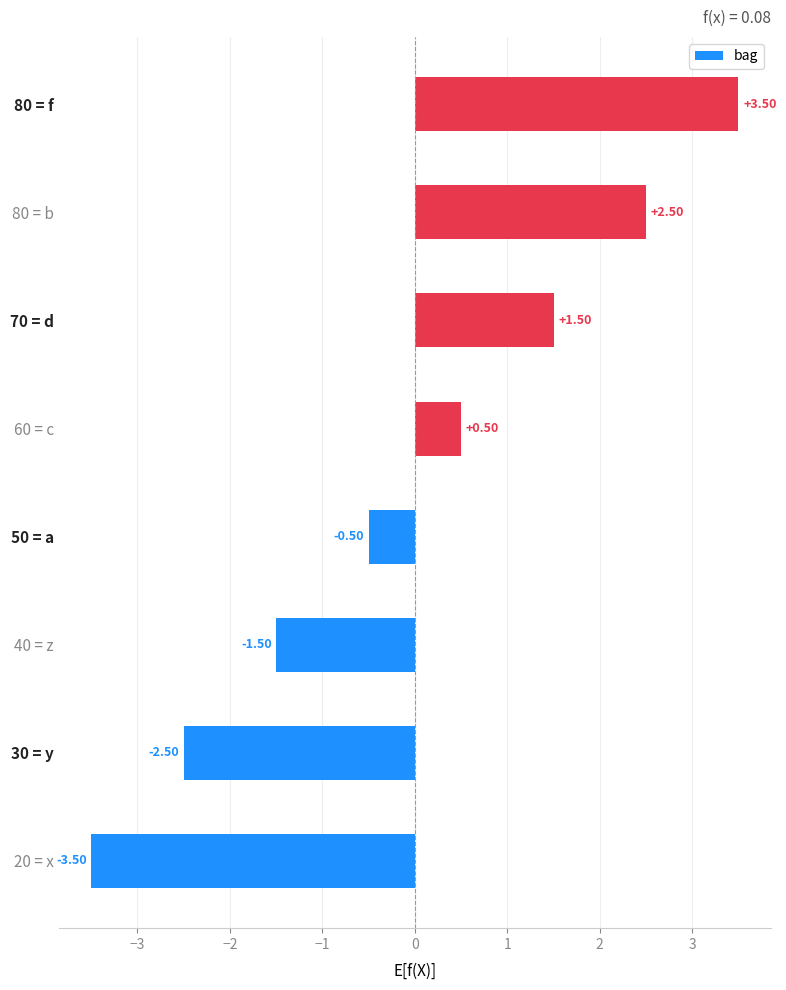

Rank the categories by value from lowest to highest.

20 = x, 30 = y, 40 = z, 50 = a, 60 = c, 70 = d, 80 = b, 80 = f